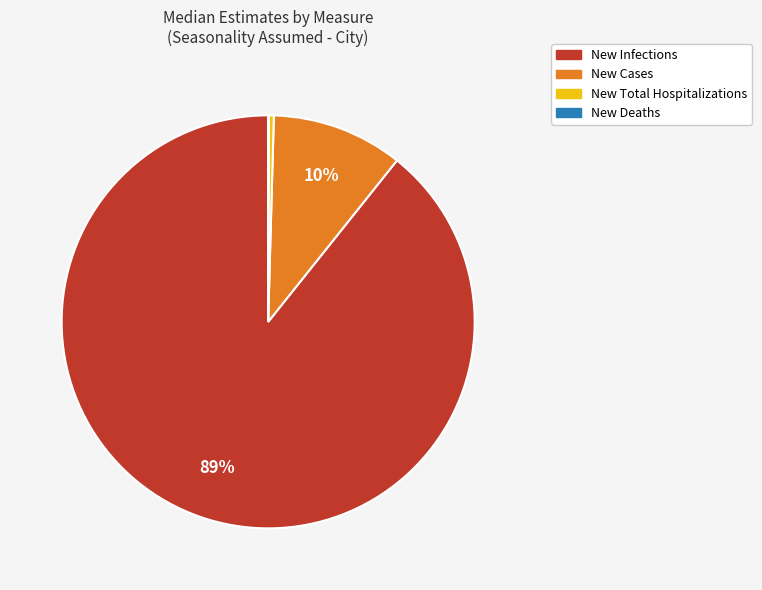

Is there any slice that represents more than half of the pie?

Yes